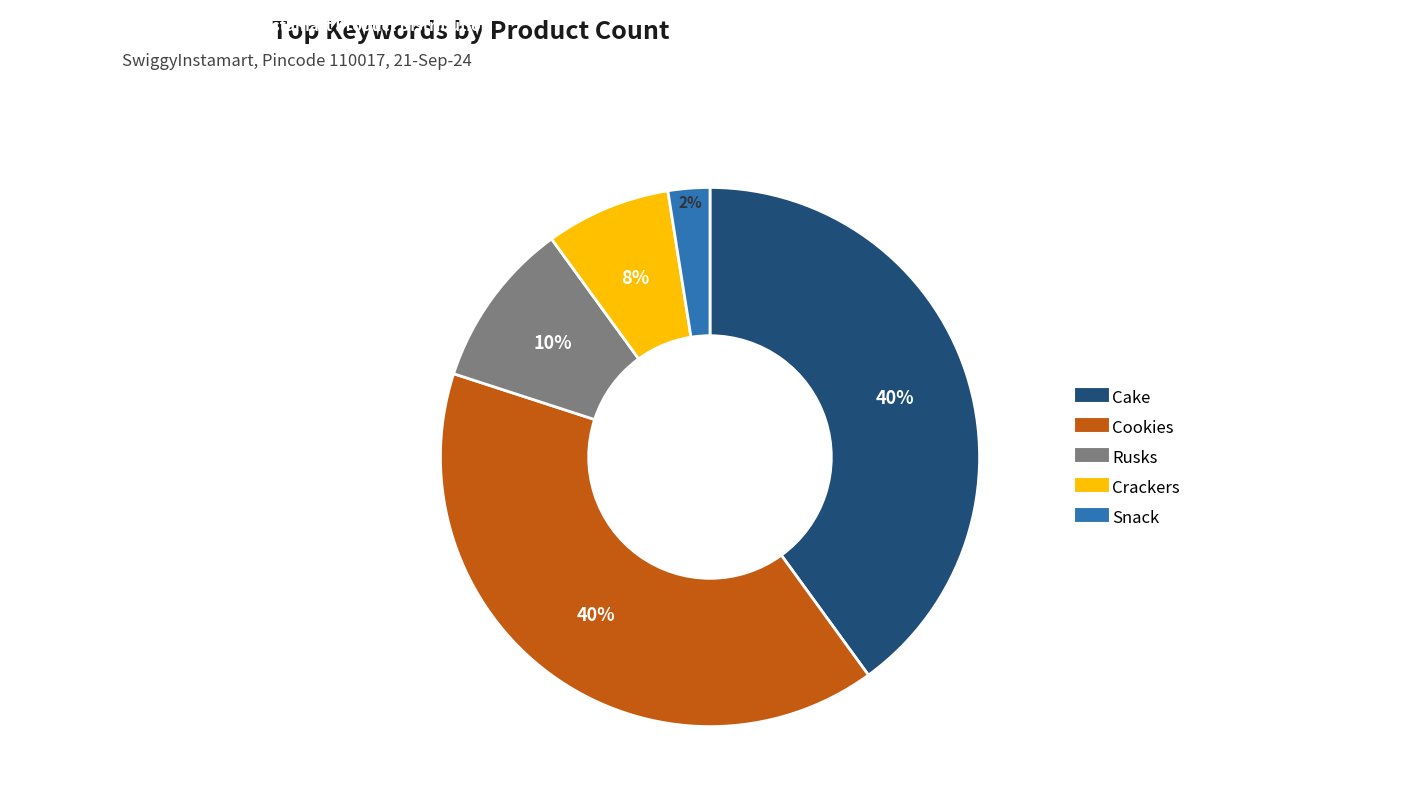

Is the sum of Rusks and Crackers greater than half?

No